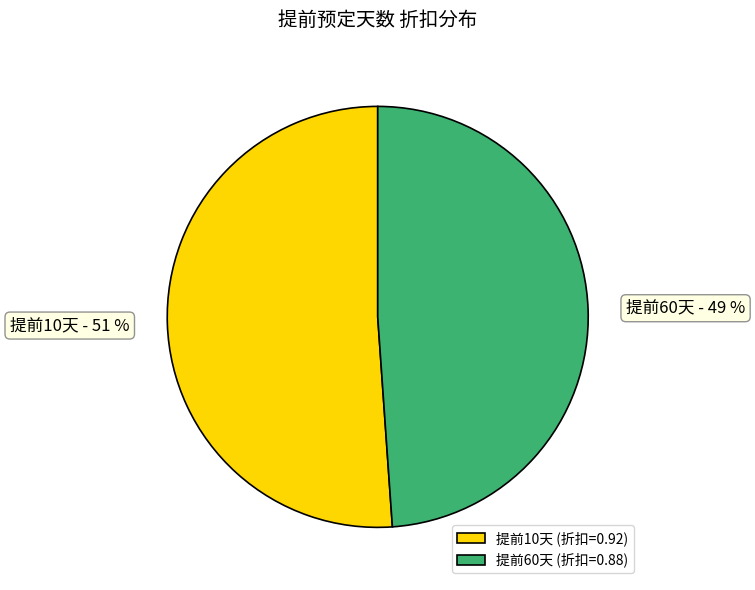

True or false: 提前60天 accounts for 49% of the total.

True